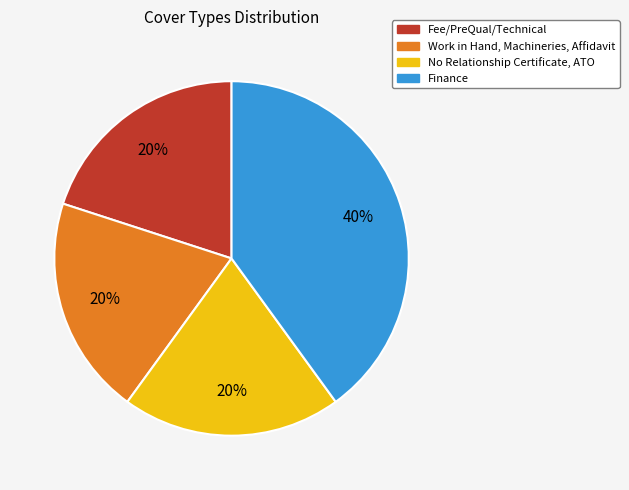

What percentage is the Fee/PreQual/Technical slice, to the nearest percent?

20%